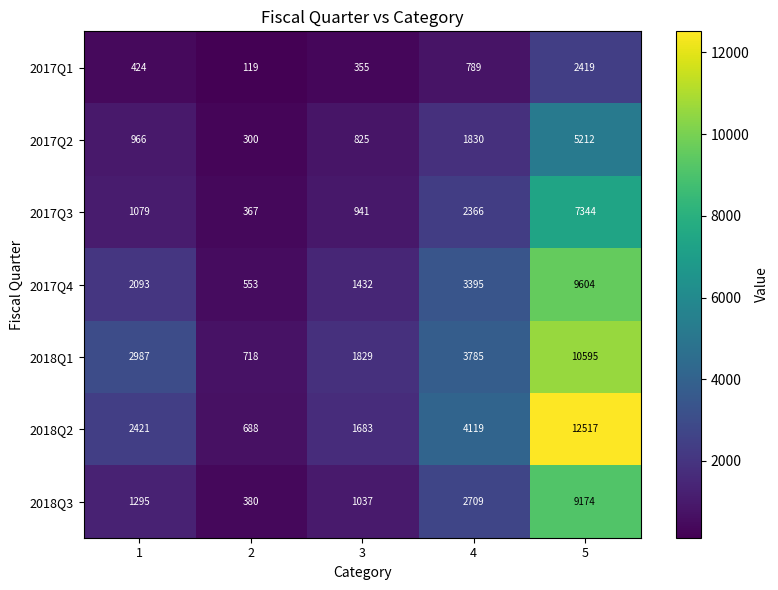

At which category does the chart reach its peak across all series?

5